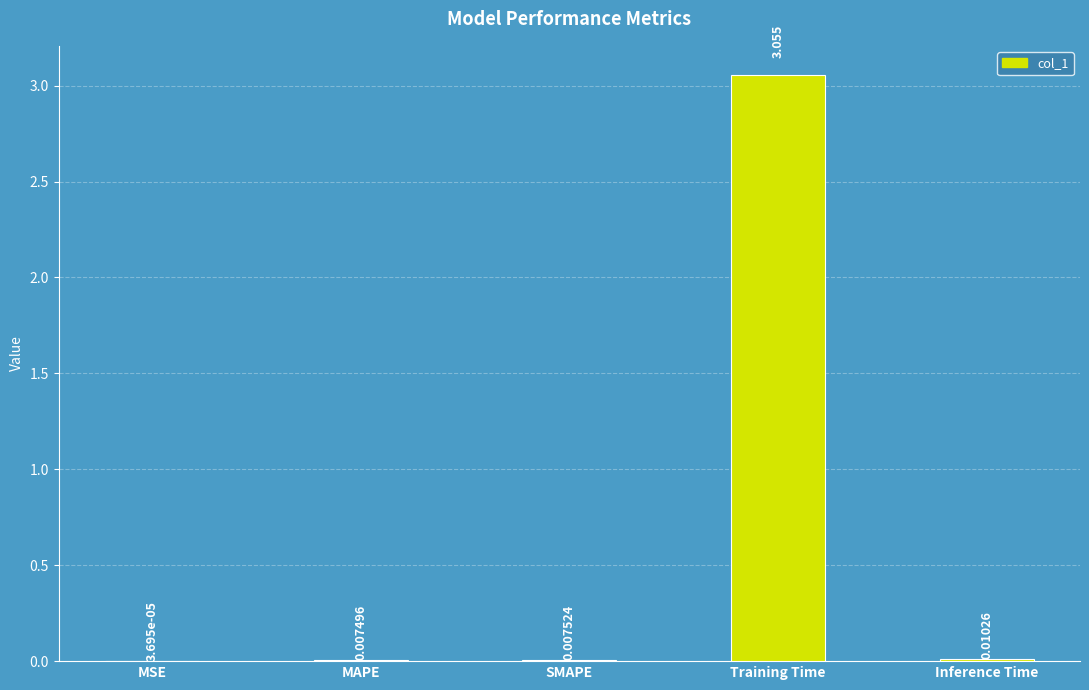

Which has a higher value, MSE or MAPE?

MAPE